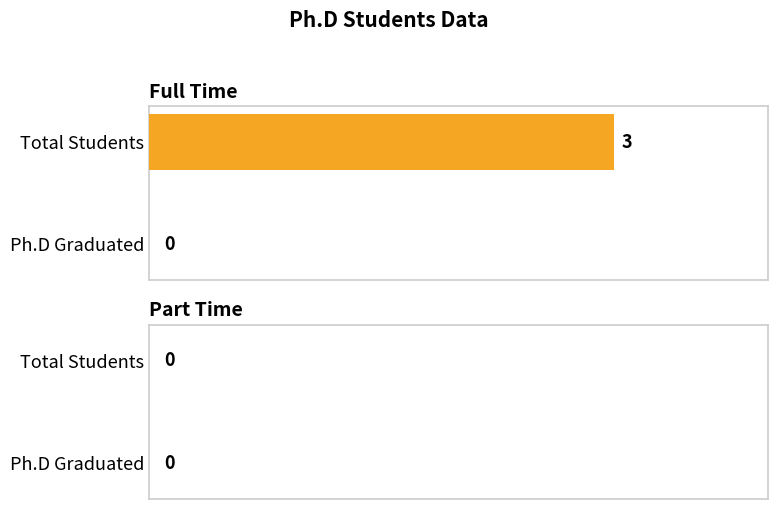

Reading bottom to top, list all the values displayed in this chart.

Ph.D Graduated=0	Total Students=3